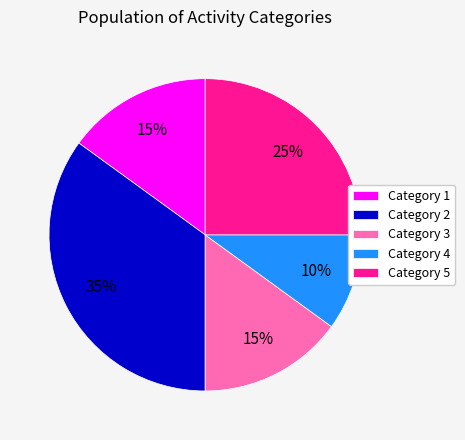

Combined, do Category 4 and Category 1 account for over 50%?

No